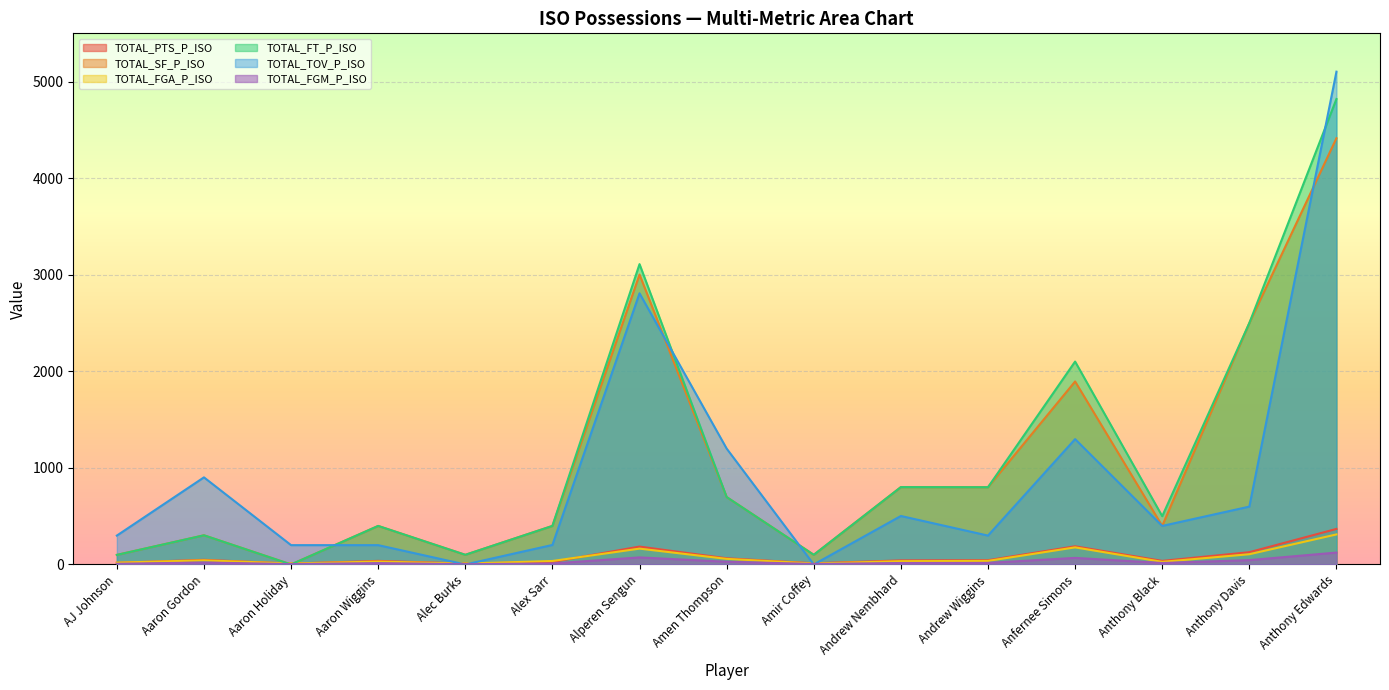

Where do TOTAL_FT_P_ISO and TOTAL_FGM_P_ISO first cross each other?

Aaron Gordon and Aaron Holiday